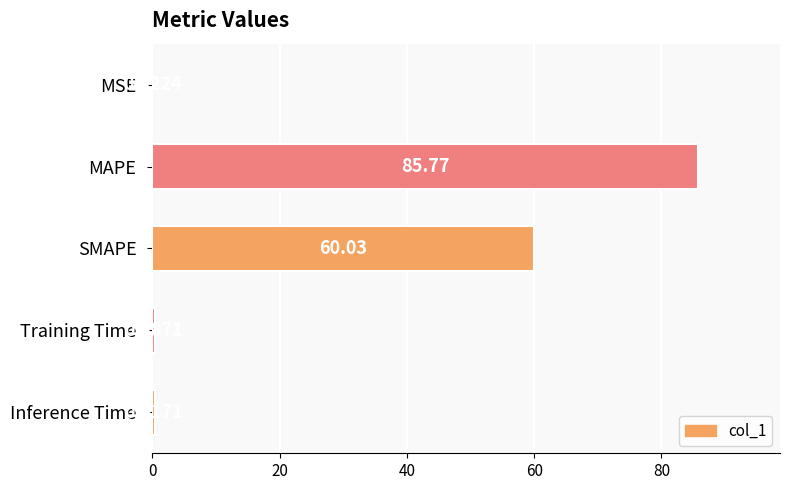

Which label corresponds to the largest value in the chart?

MAPE